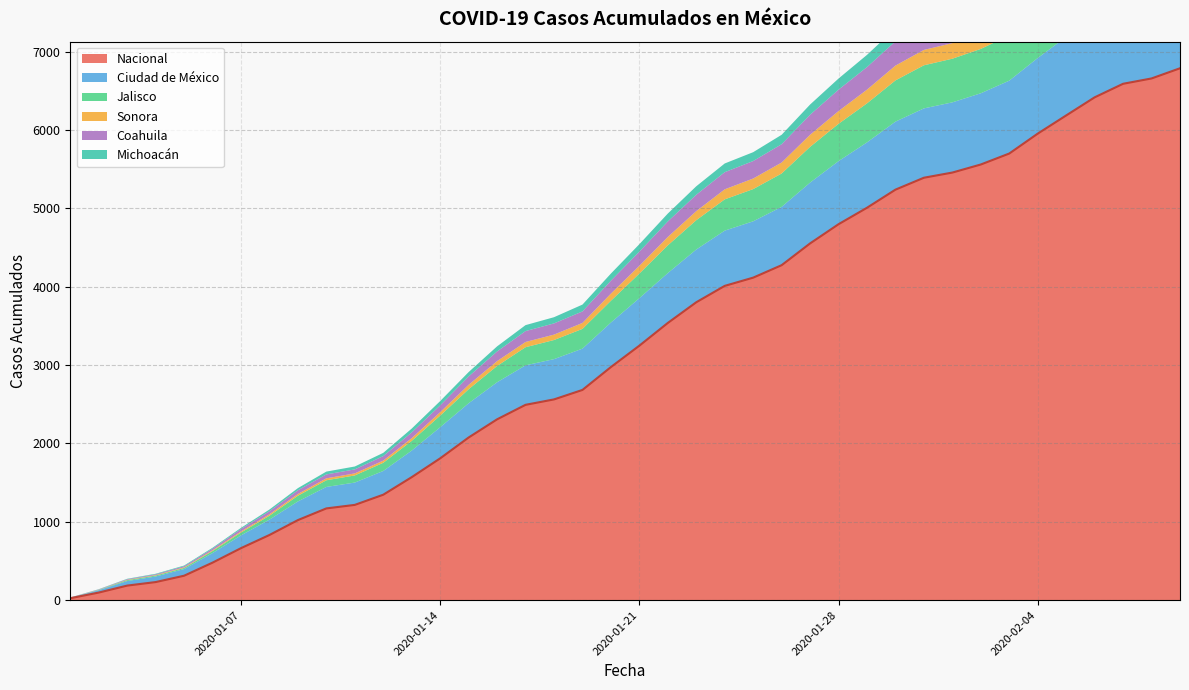

True or false: Coahuila and Jalisco cross at least once.

False